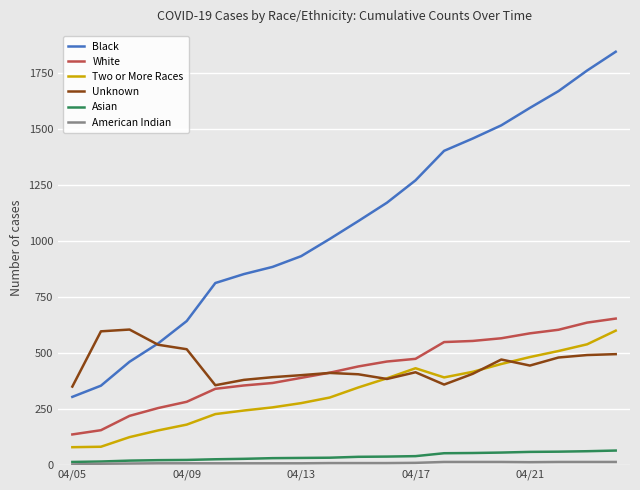

True or false: White and Black cross at least once.

False